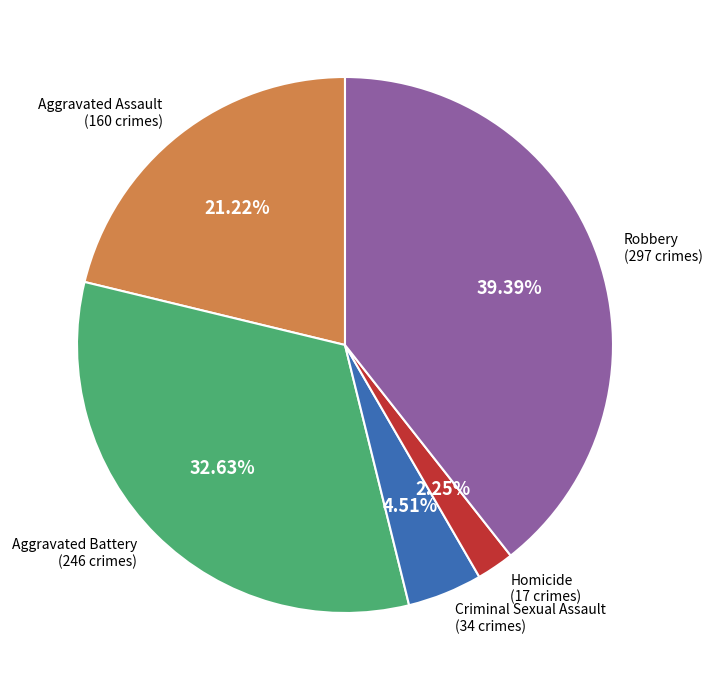

Does any single category account for the majority?

No